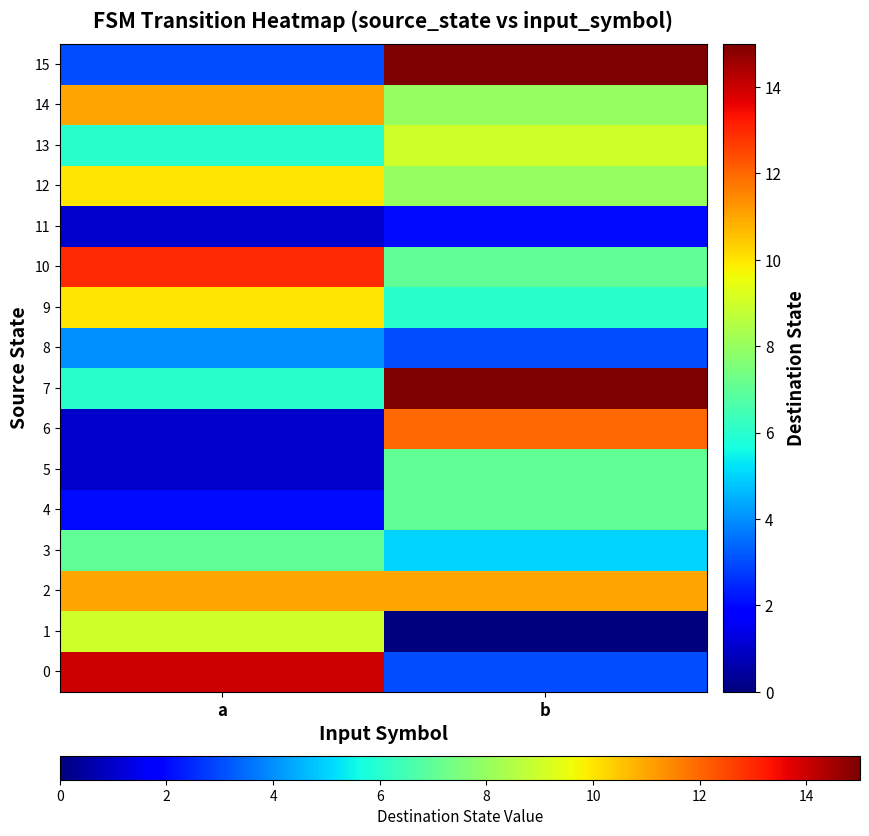

Which series has the largest total across all categories?

2